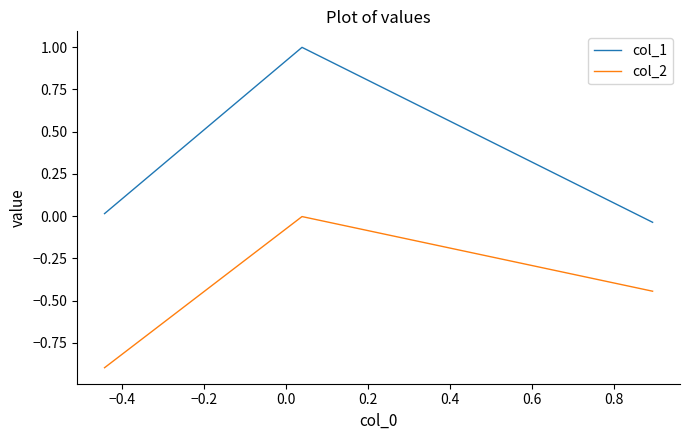

What is the difference between the maximum and minimum values in the col_1 series?

1.0